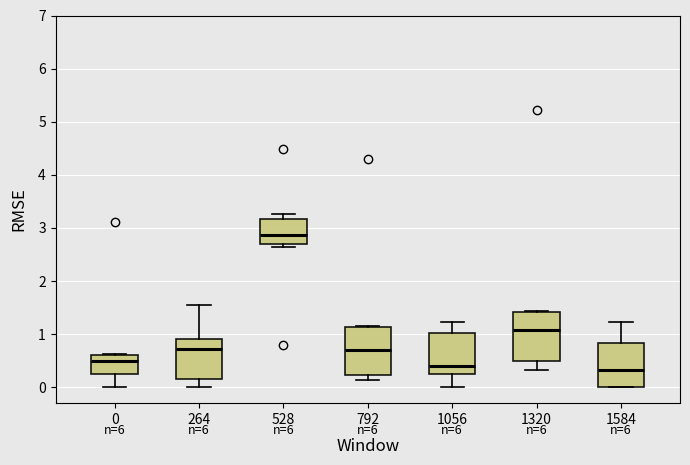

Where is the upper edge of the box at x = 528 on the y-axis? The values are not printed on the chart, so give them approximately, as read against the axis.

3.2